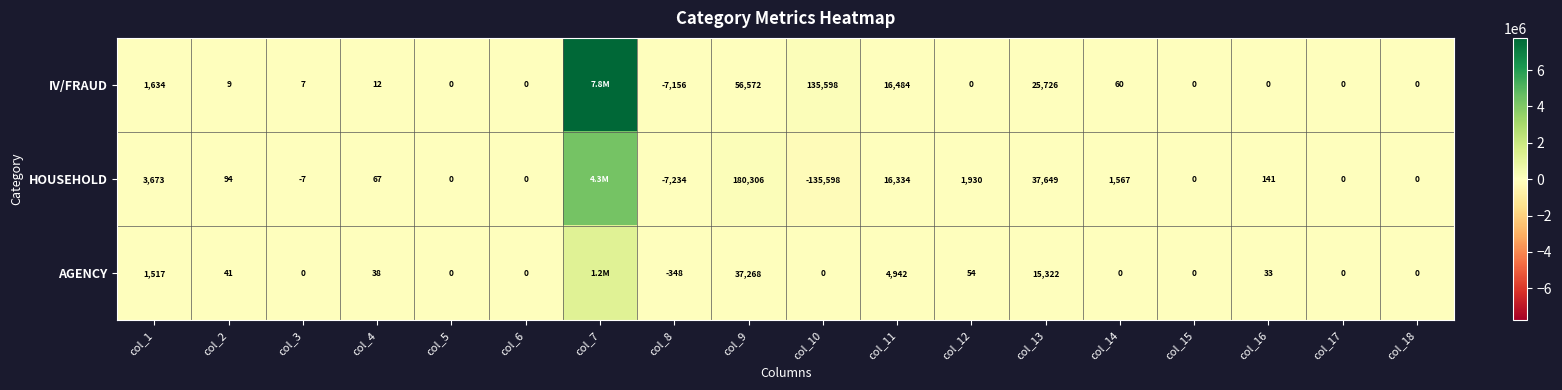

What is the difference between the AGENCY values at col_12 and col_2?

13